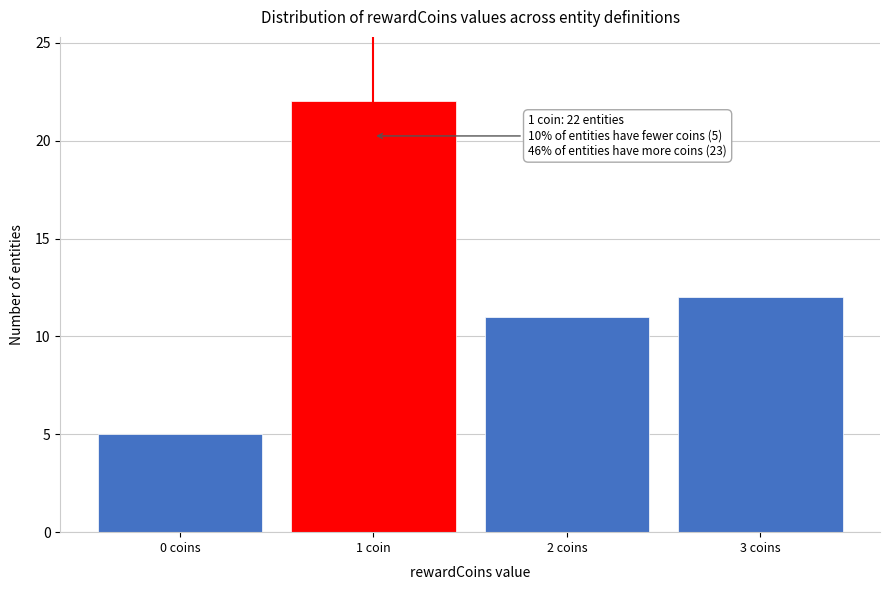

Reading left to right, transcribe all the data shown in this chart.

5	22	11	12